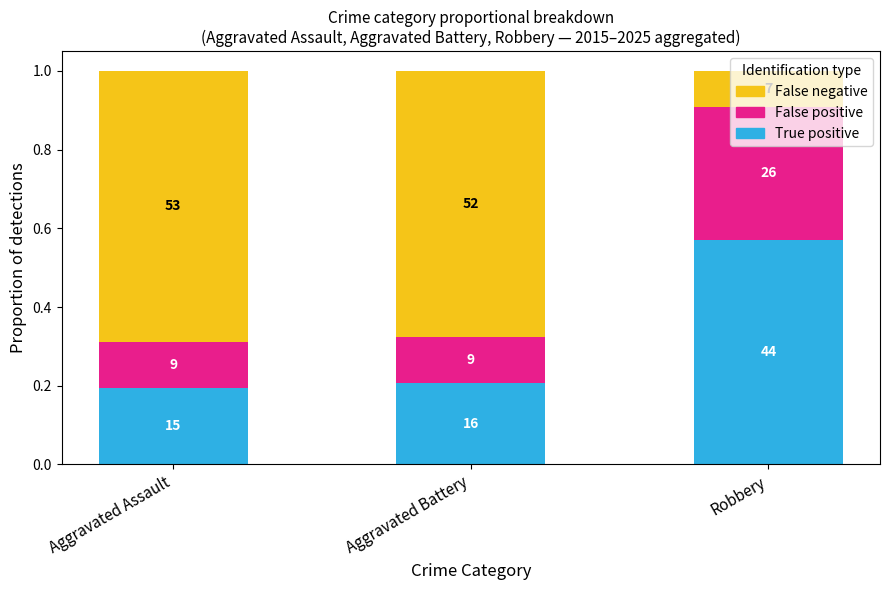

At how many categories does at least one series exceed 0?

3